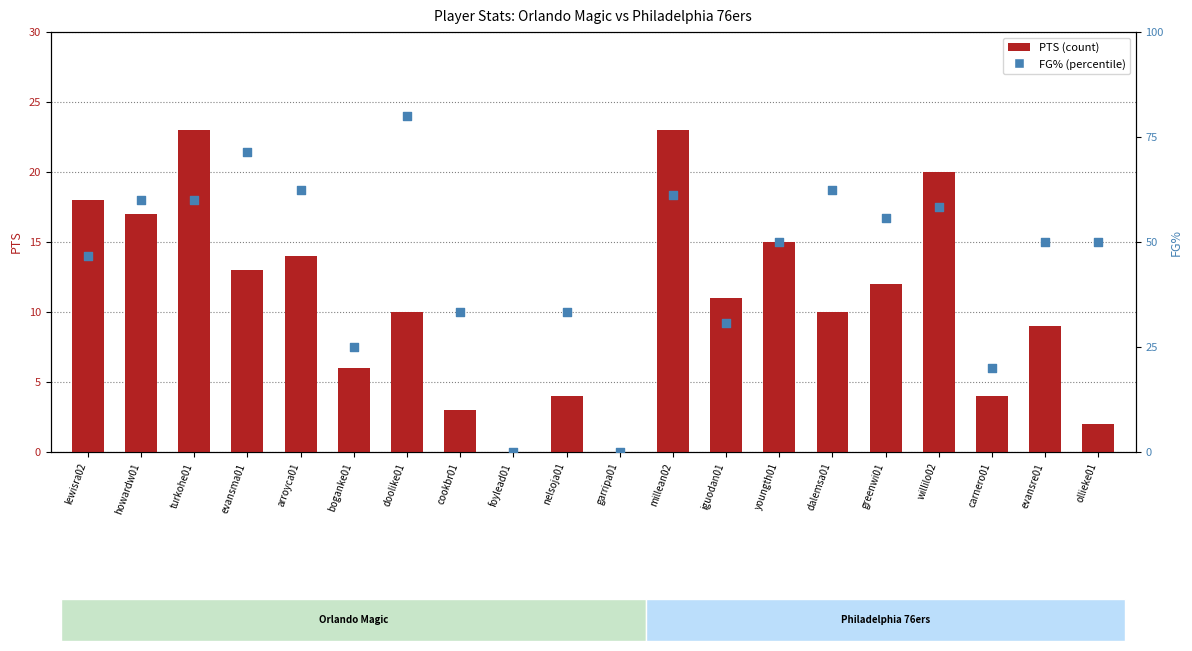

What is the total value across all series at ollieke01?

52.0